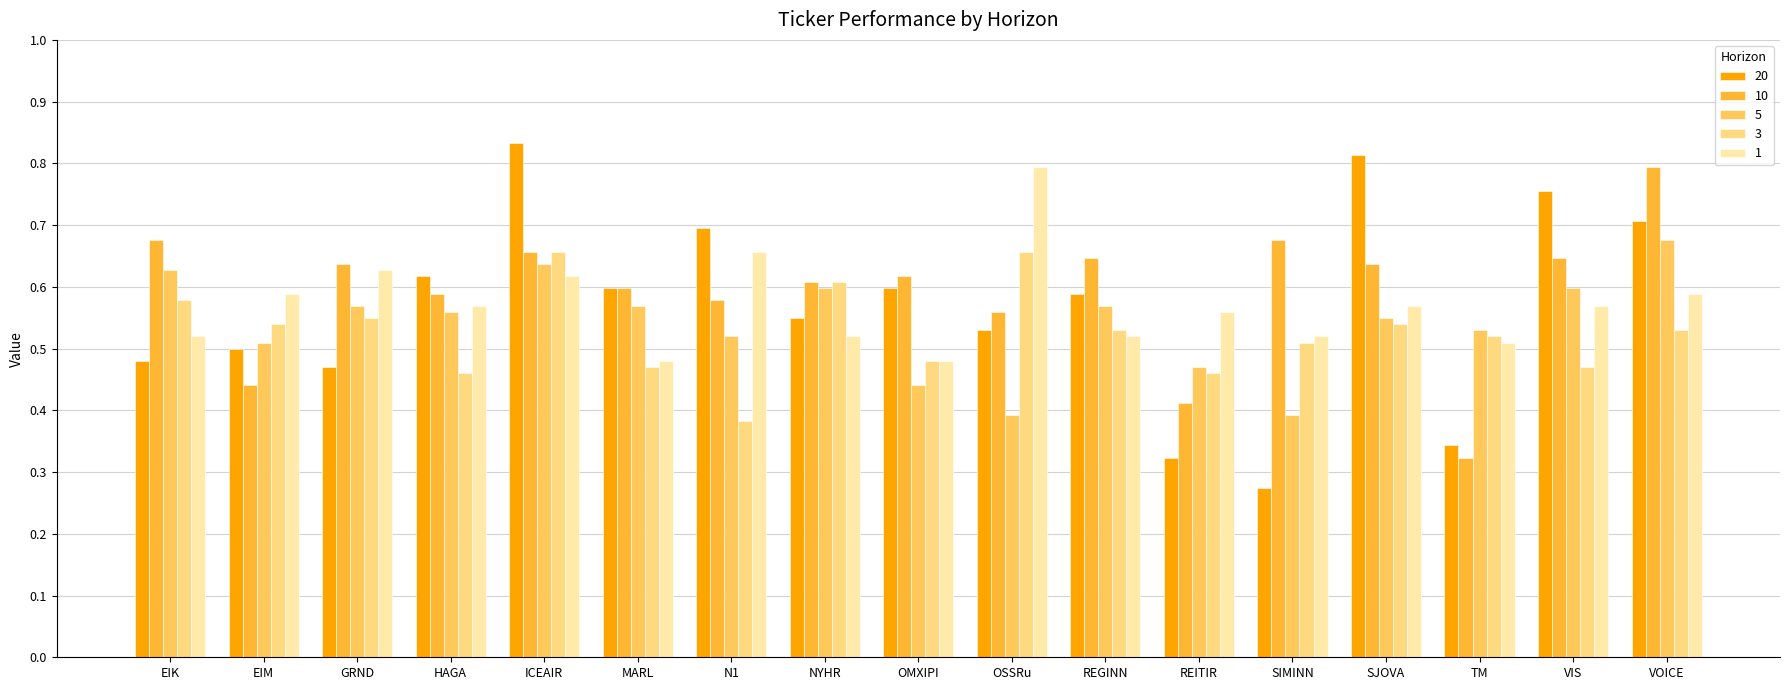

Which label corresponds to the smallest value in the chart?

SIMINN